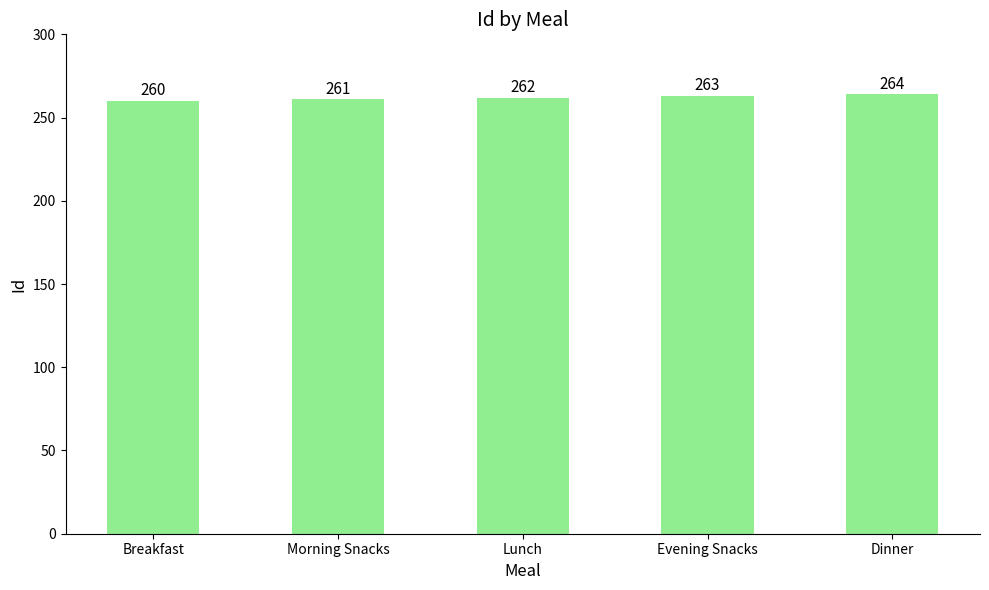

True or false: the data shows 97 at Morning Snacks.

False